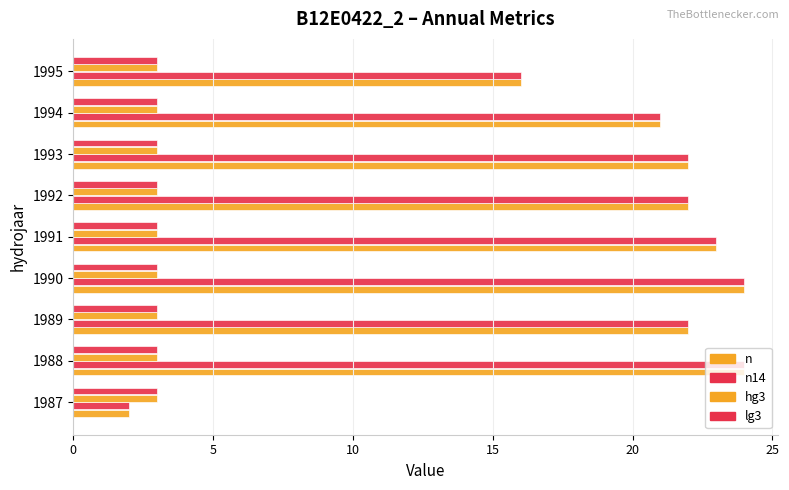

Which series has the largest total across all categories?

n